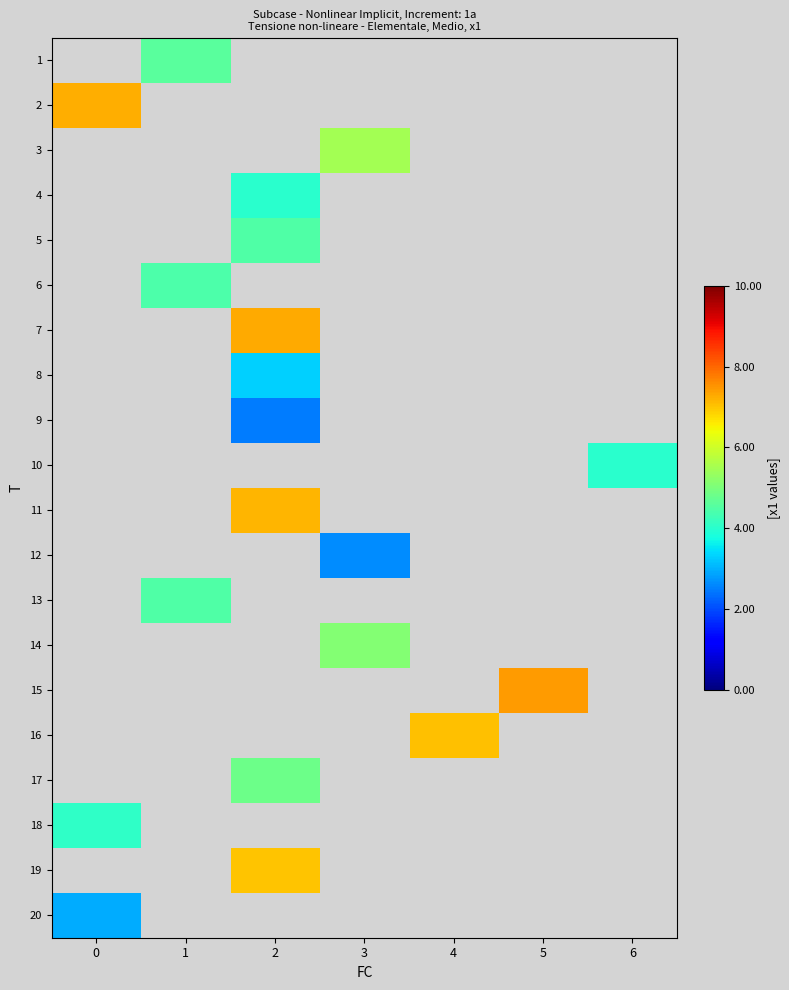

What is the highest value of the 20 series?

3.0